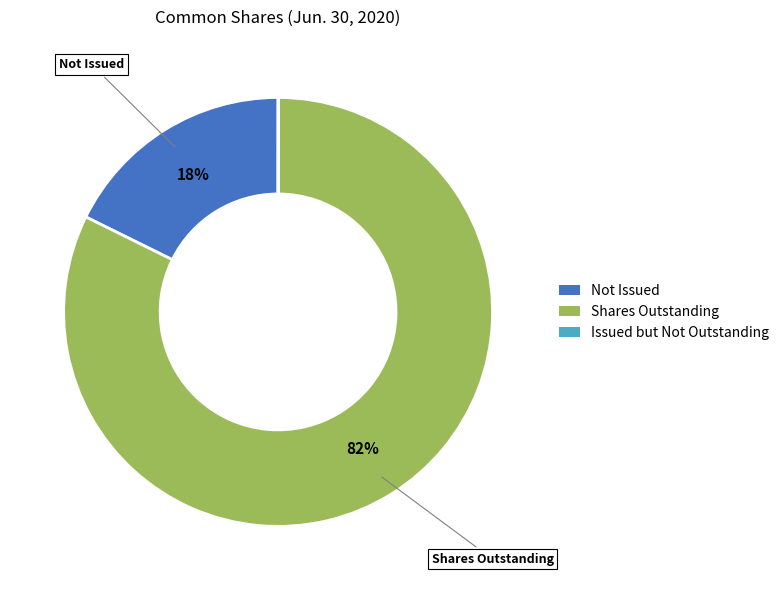

To the nearest percent, what is the difference between the largest and smallest slice percentages?

82%